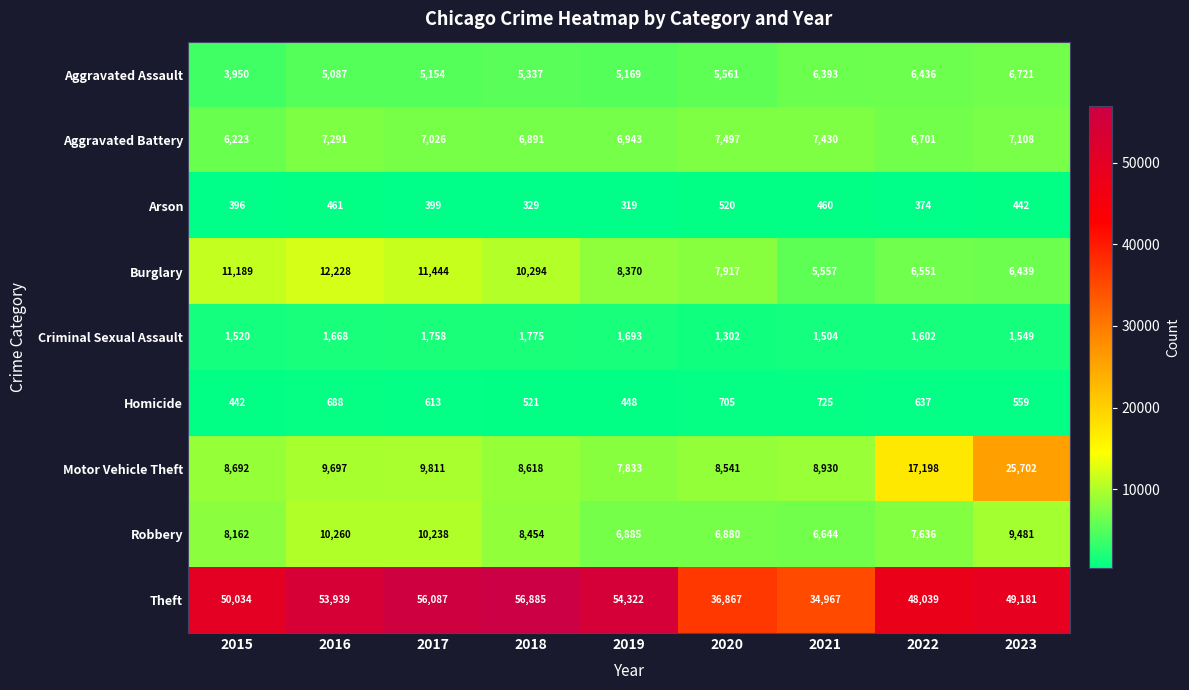

Rank the series by their maximum value, from lowest to highest.

Arson, Homicide, Criminal Sexual Assault, Aggravated Assault, Aggravated Battery, Robbery, Burglary, Motor Vehicle Theft, Theft